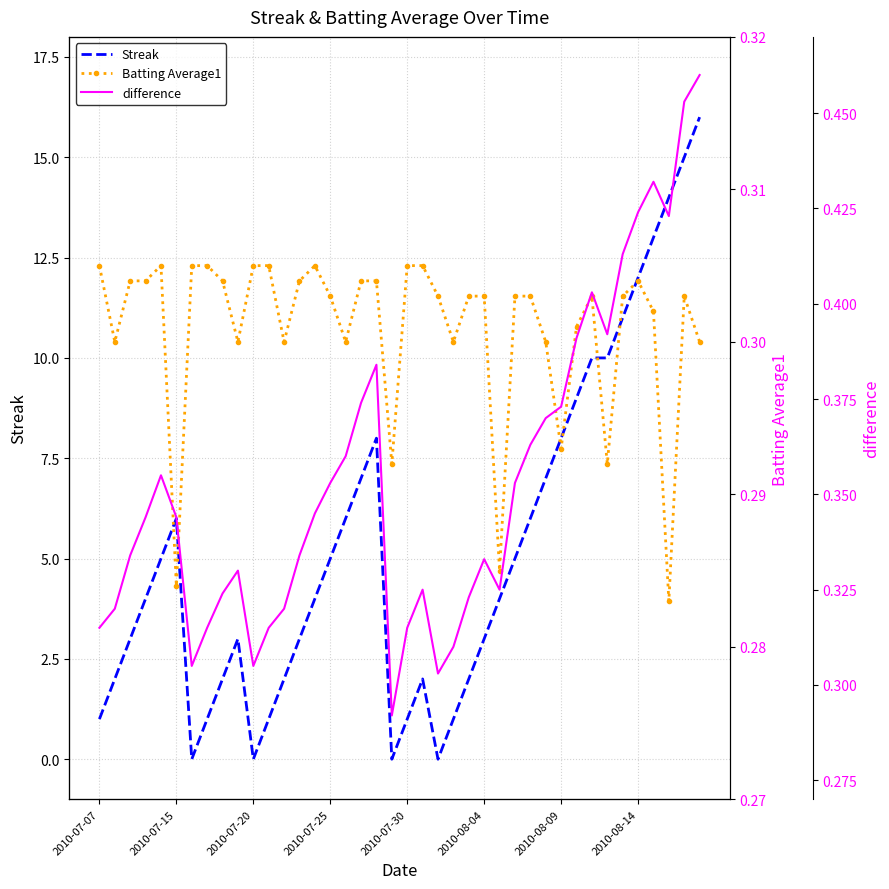

After their last crossing, which series has the higher values: difference or Streak?

Streak